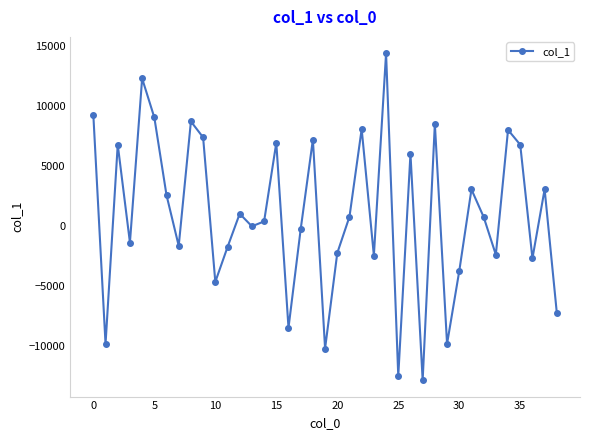

What is the greatest value displayed?

14404.6